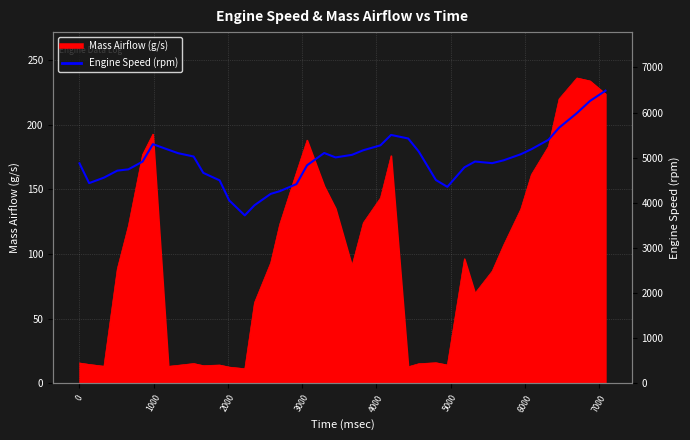

Reading left to right, extract all data points from this chart.

4875	4437	4558	4713	4742	4912	5300	5176	5100	5026	4664	4498	4055	3722	3946	4199	4257	4415	4832	5104	5006	5063	5165	5274	5504	5425	5136	4506	4354	4786	4915	4879	4942	5076	5187	5396	5663	5988	6256	6484